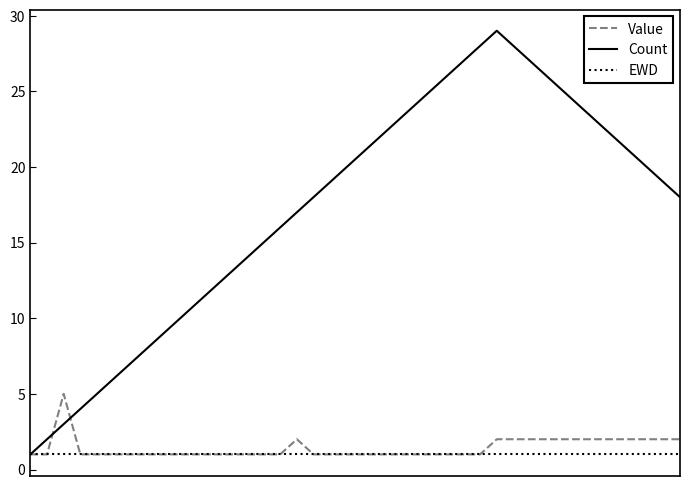

Which series has the largest total across all categories?

Count